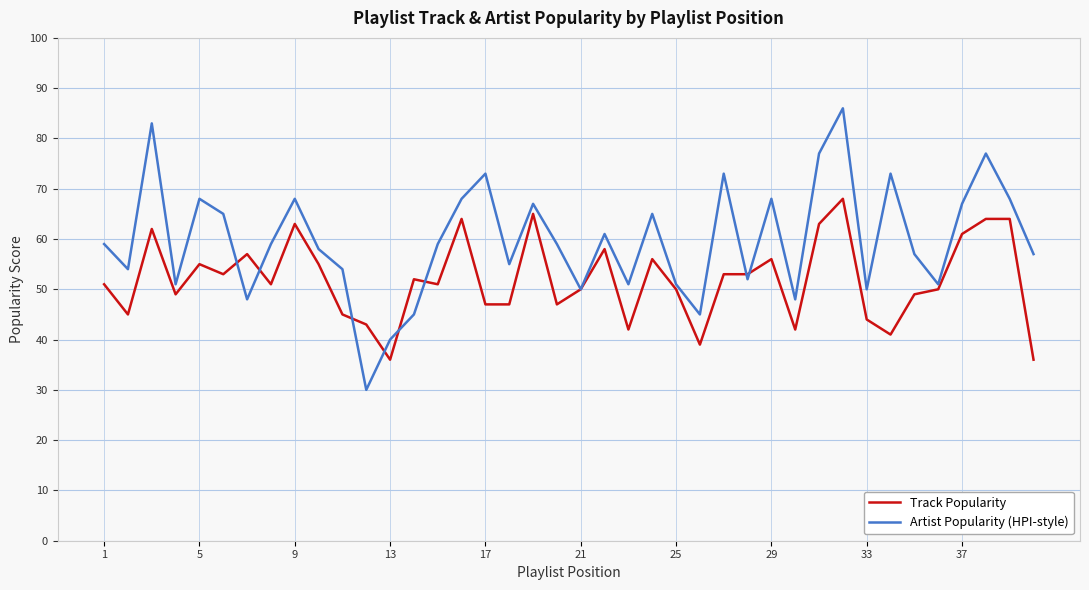

Which series has the largest total across all categories?

Artist Popularity (HPI-style)